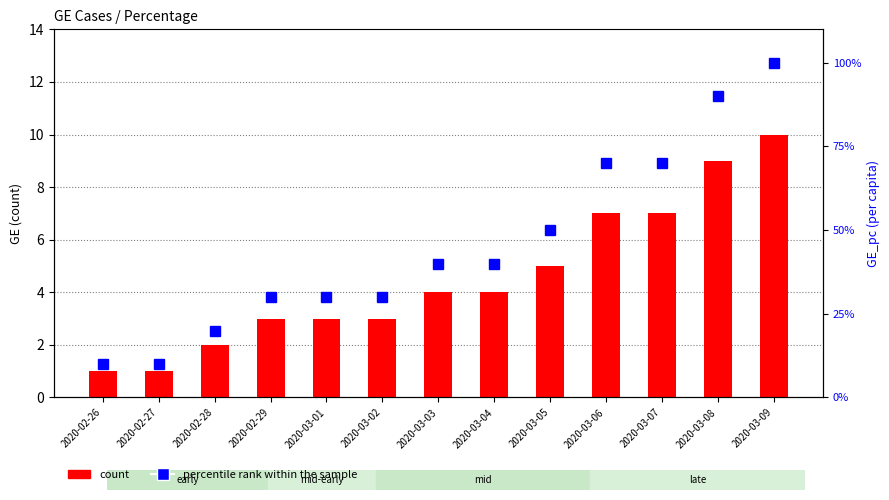

What is the highest value of the percentile rank within the sample series?

100.0